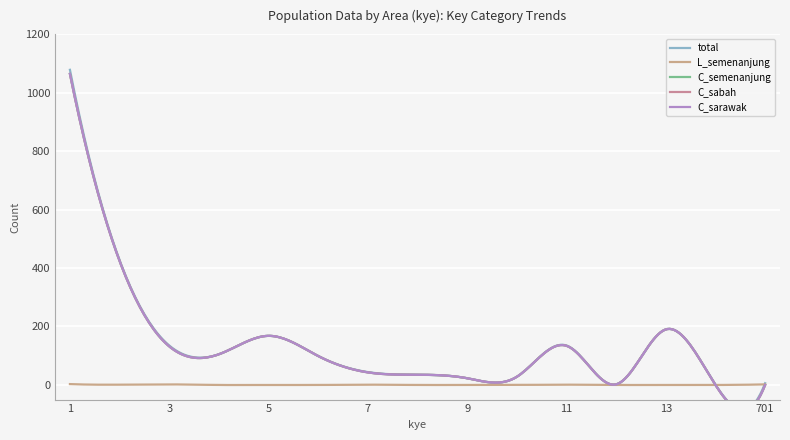

What are all the series names shown in the legend?

total, L_semenanjung, C_semenanjung, C_sabah, C_sarawak